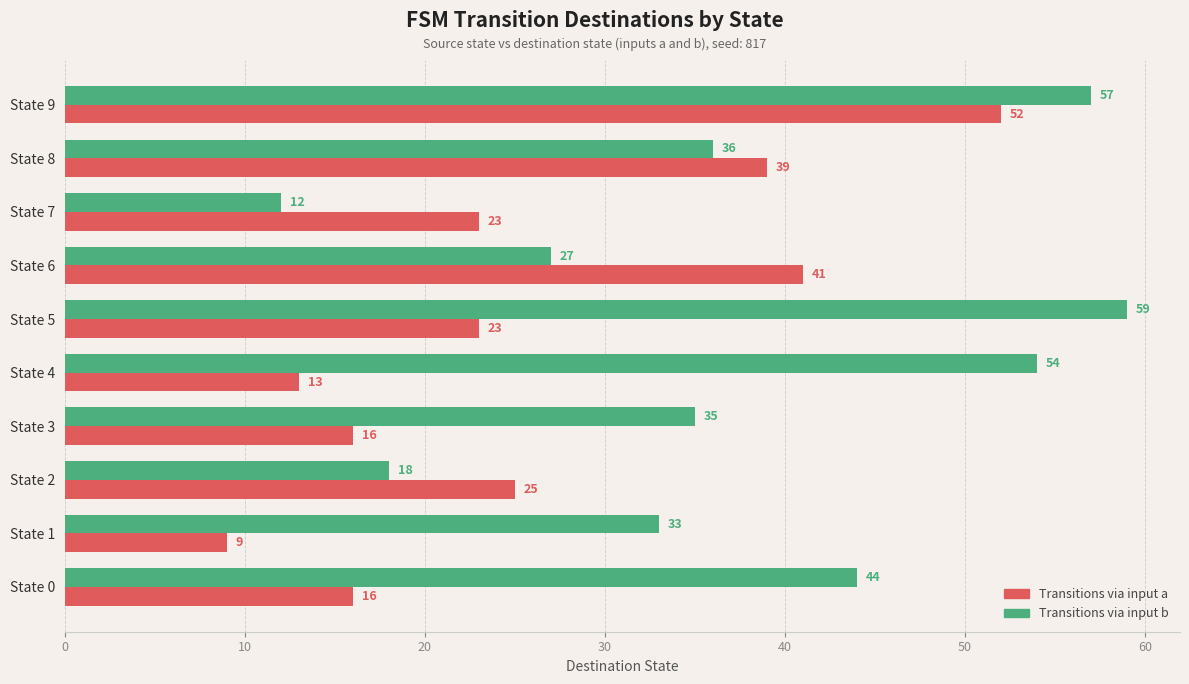

Rank the categories by Transitions via input b value from lowest to highest.

State 7, State 2, State 6, State 1, State 3, State 8, State 0, State 4, State 9, State 5